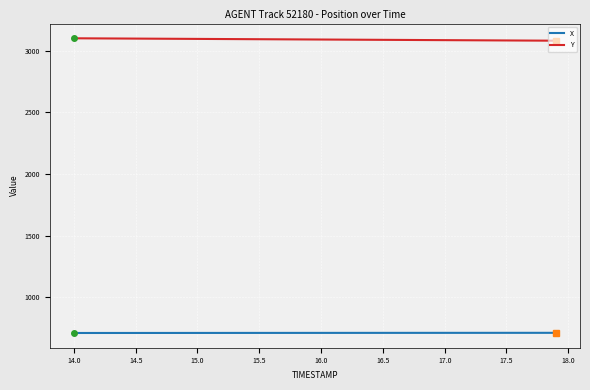

What is the greatest value displayed?

3099.9